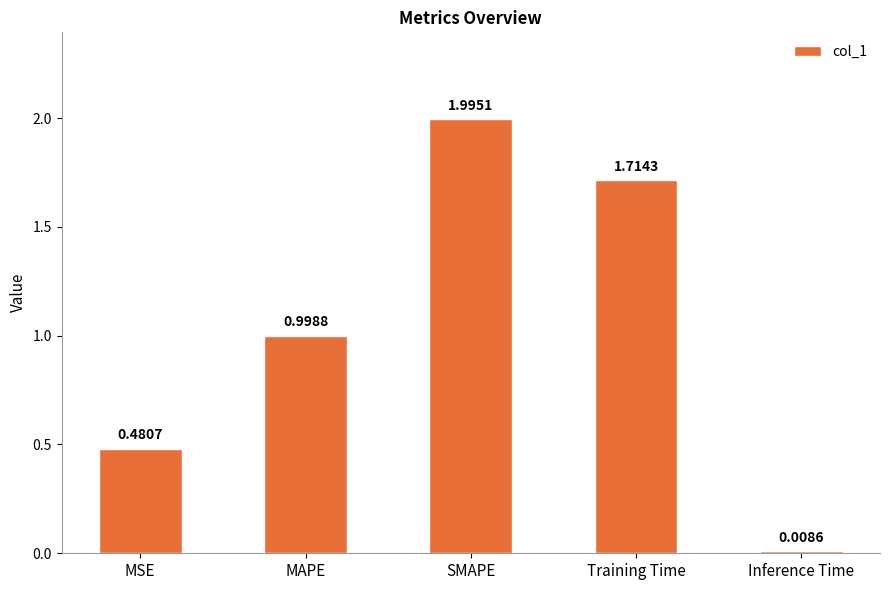

What is the change in value from Training Time to Inference Time?

-1.7